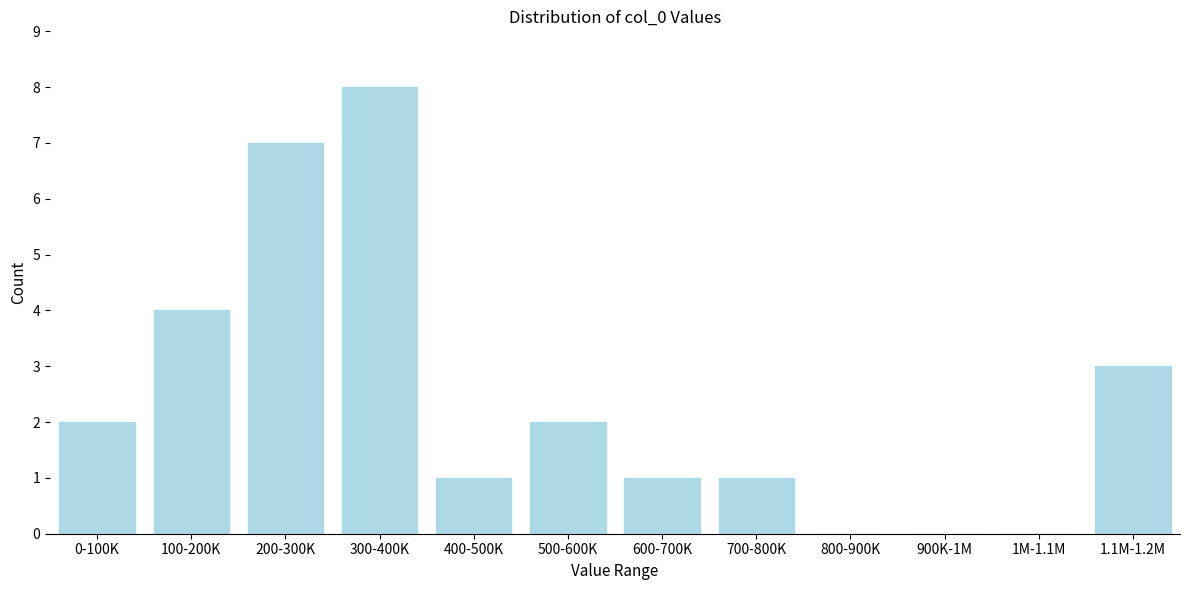

Reading left to right, extract all data points from this chart.

0-100K=2	100-200K=4	200-300K=7	300-400K=8	400-500K=1	500-600K=2	600-700K=1	700-800K=1	800-900K=0	900K-1M=0	1M-1.1M=0	1.1M-1.2M=3